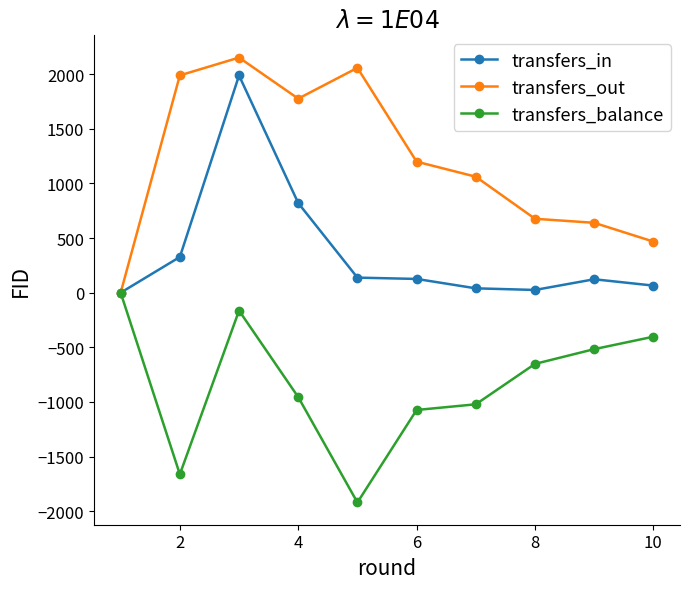

Which series has the largest total across all categories?

transfers_out